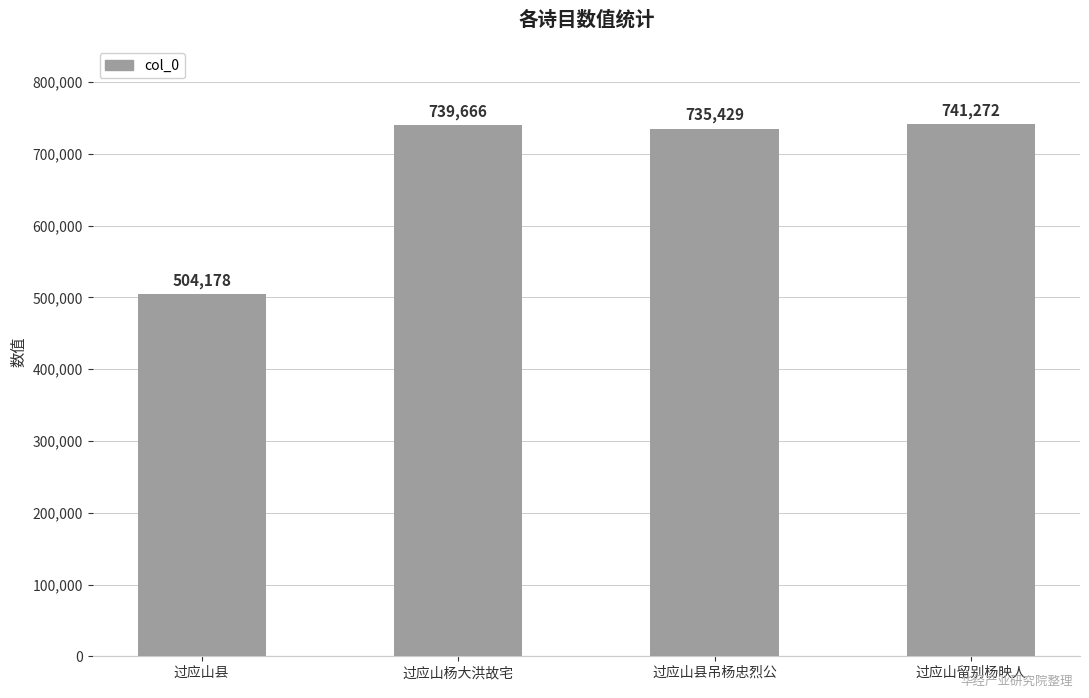

Approximately how many times larger is the value at 过应山县 compared to 过应山留别杨映人?

0.7